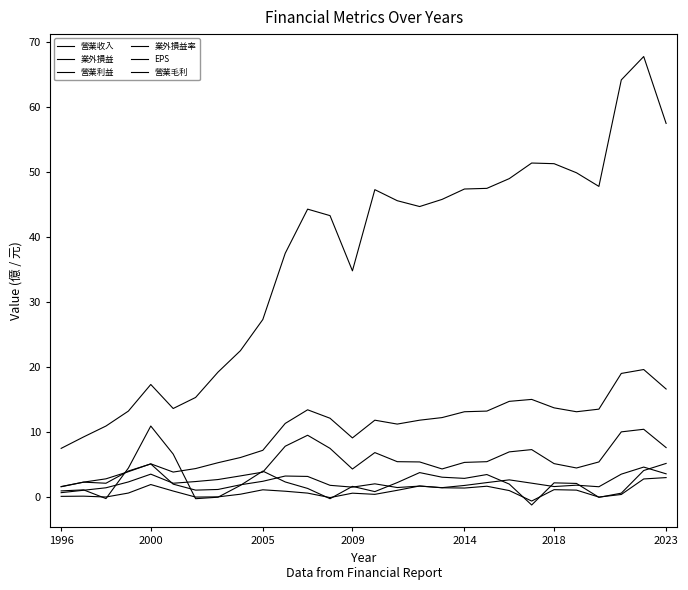

Which series ends up on top after the final intersection of 業外損益率 and EPS?

業外損益率